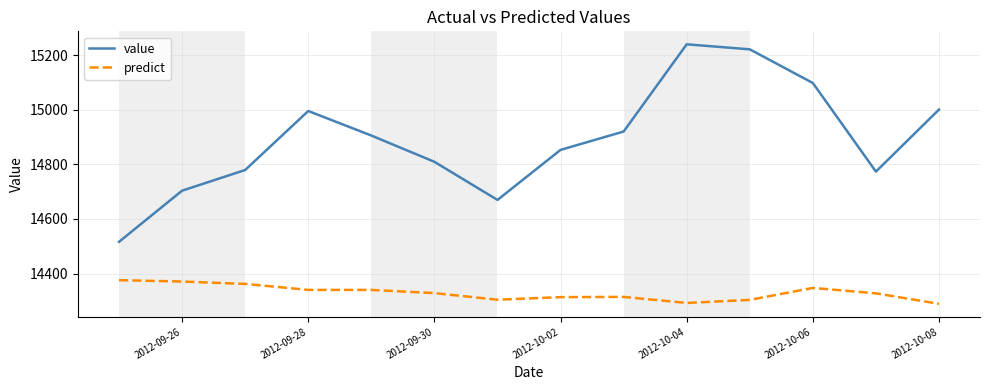

Which series has the largest total across all categories?

value